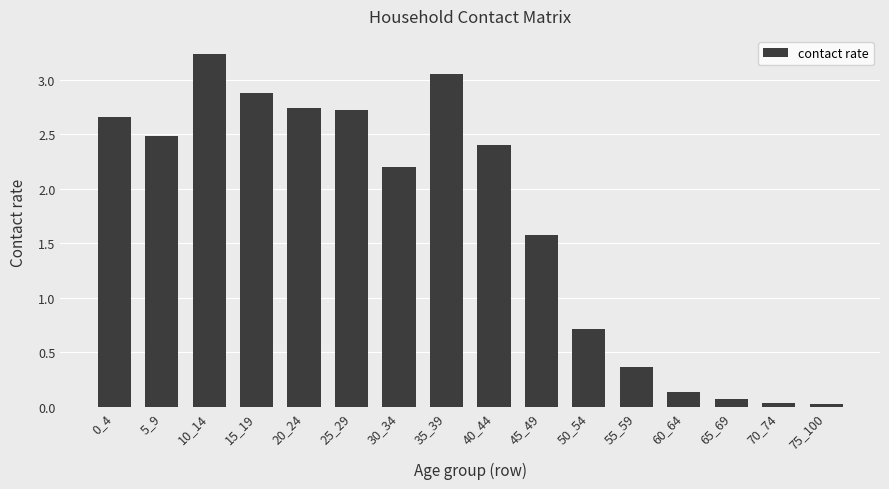

The chart shows a value of 4.1 at 0_4. True or false?

False